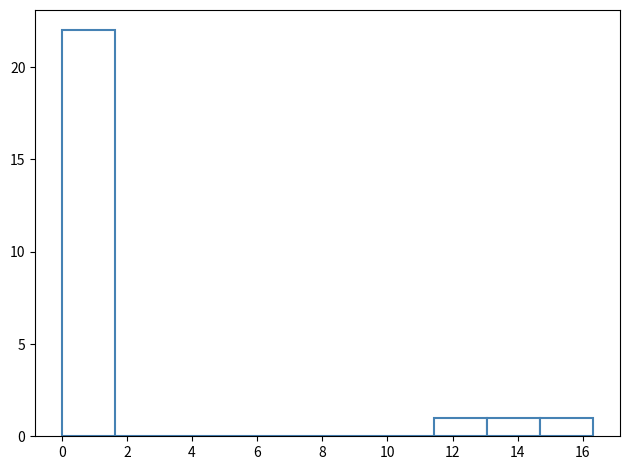

Reading left to right, transcribe this chart: for each bar, give the range it covers on the x-axis and its height. Neither the bar edges nor the heights are printed on the chart, so give them approximately, as read against the axes.

0.0 to 1.6: 22
1.6 to 3.2: 0
3.2 to 4.8: 0
4.8 to 6.6: 0
6.6 to 8.2: 0
8.2 to 9.8: 0
9.8 to 11.4: 0
11.4 to 13.0: 1
13.0 to 14.6: 1
14.6 to 16.4: 1